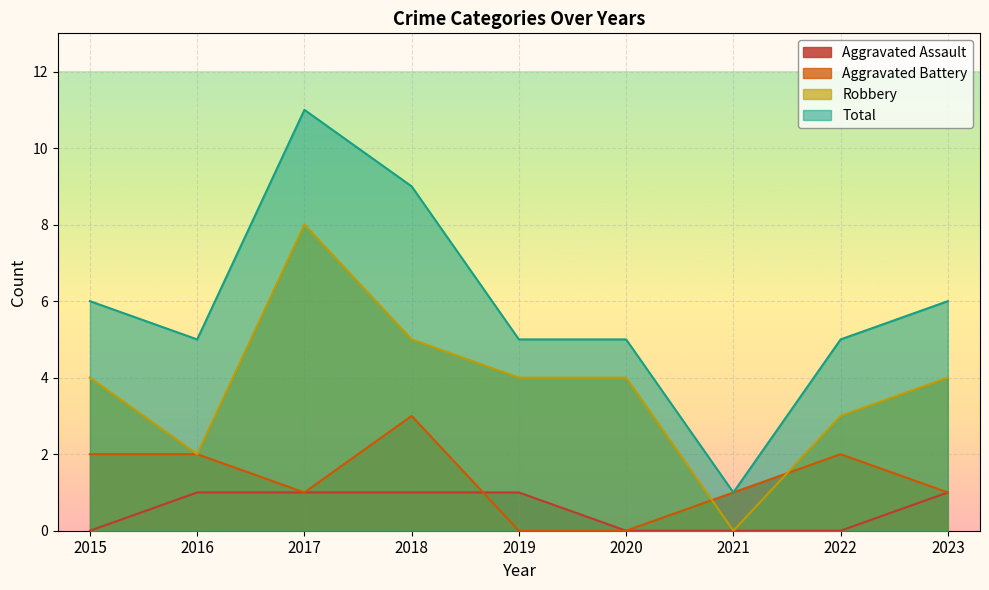

What is the sum of the Aggravated Battery values at 2016 and 2018?

5